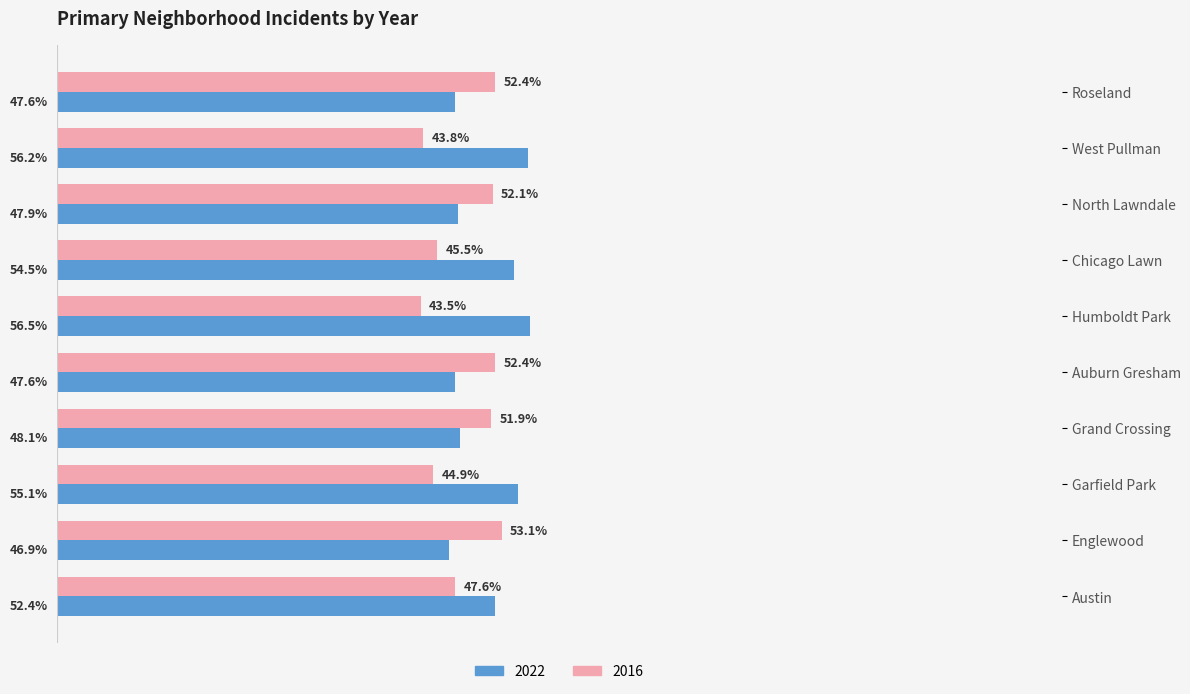

At which label is 2016 closest to 48?

Austin